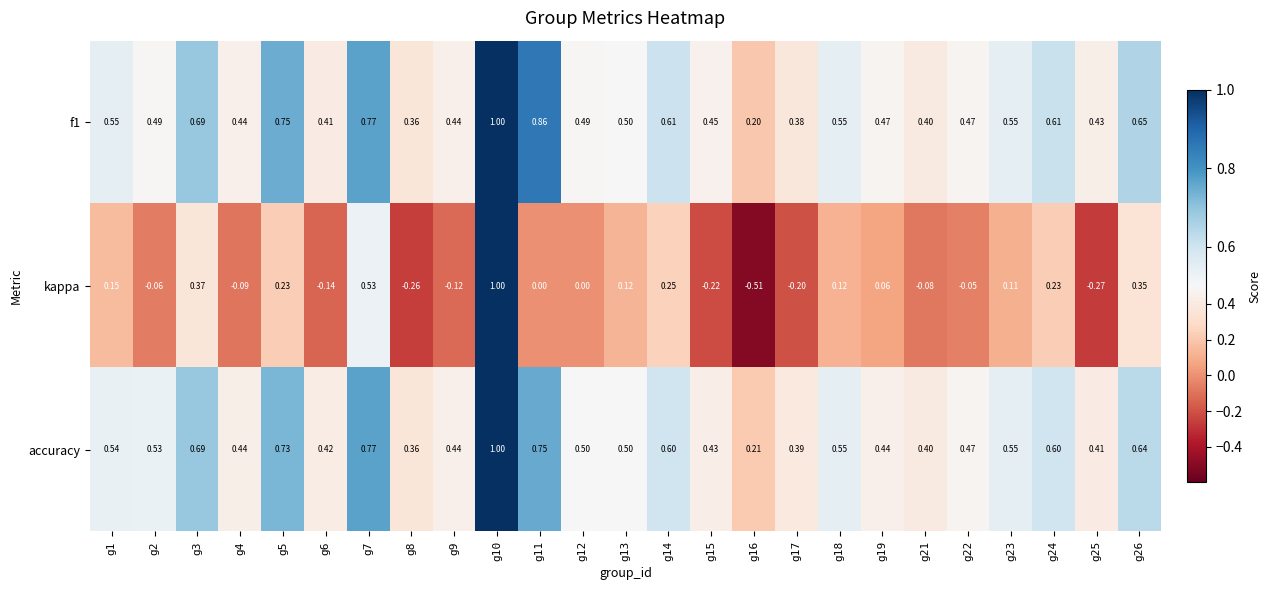

Is the value of kappa at g17 greater than the value of f1 at g21?

No